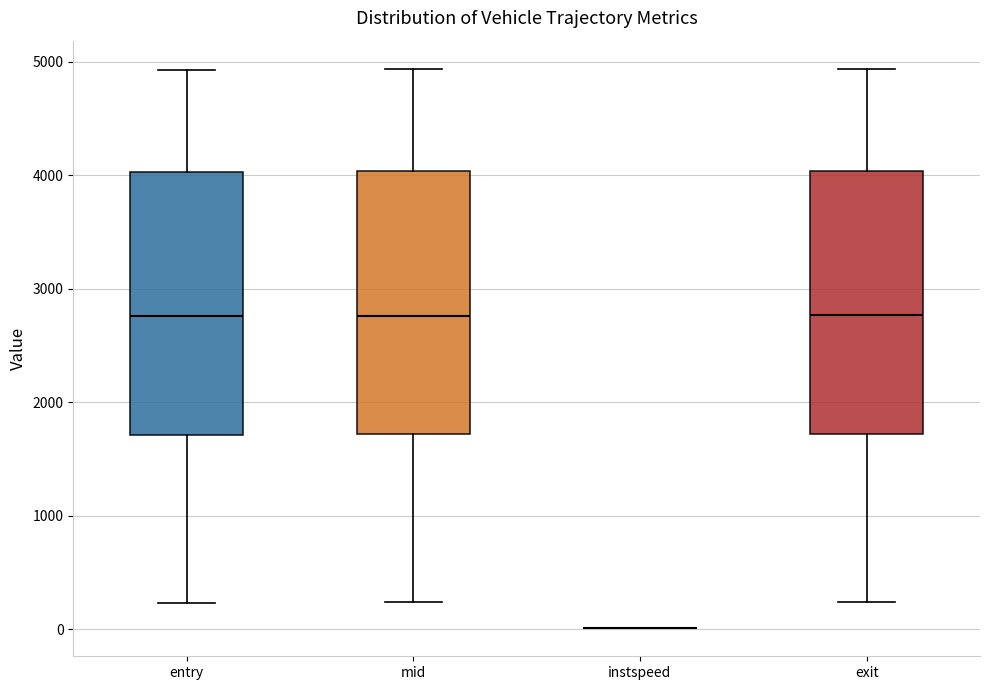

Reading left to right, transcribe this box plot: for each box, give where its median line is, the range the box spans, and where its two whiskers end, as read against the y-axis. The values are not printed on the chart, so give them approximately, as read against the axis.

entry: median 2800, box 1700 to 4000, whiskers 200 to 4900
mid: median 2800, box 1700 to 4000, whiskers 200 to 4900
instspeed: box collapsed to a line at 0, whiskers 0 to 0
exit: median 2800, box 1700 to 4000, whiskers 200 to 4900